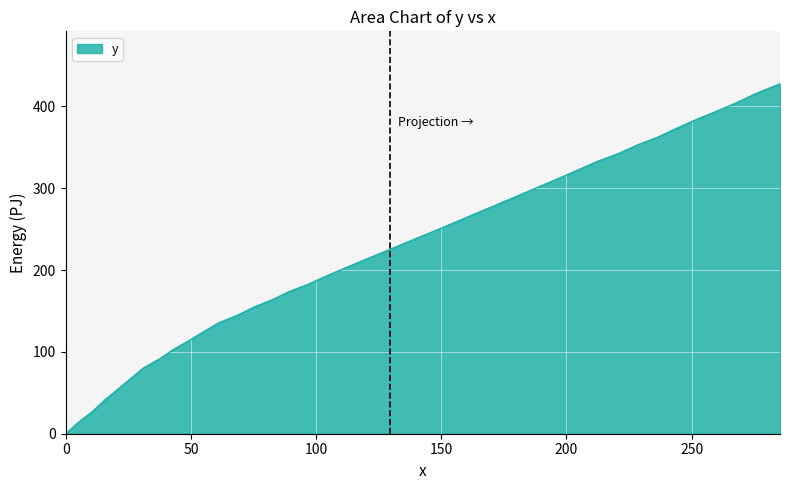

What is the difference between the maximum and minimum values?

427.6